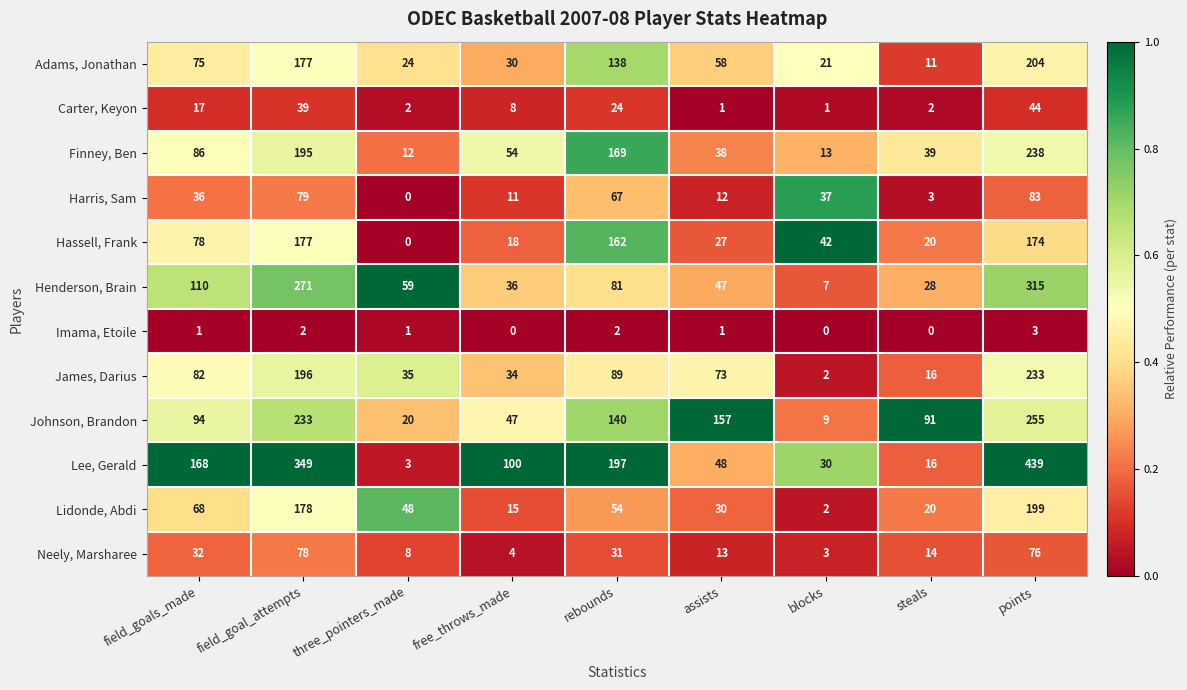

At which label does Adams, Jonathan first exceed 58?

field_goals_made